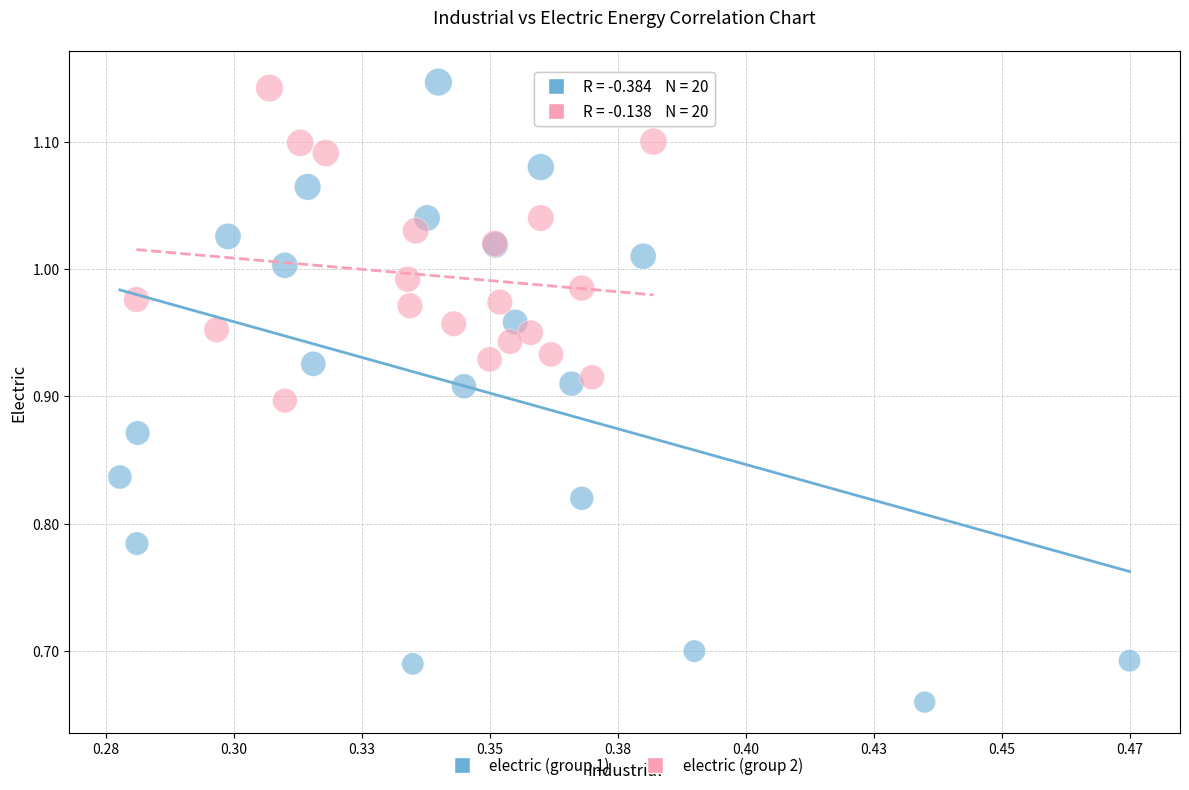

Which series reaches the minimum Y coordinate?

electric (group 1)